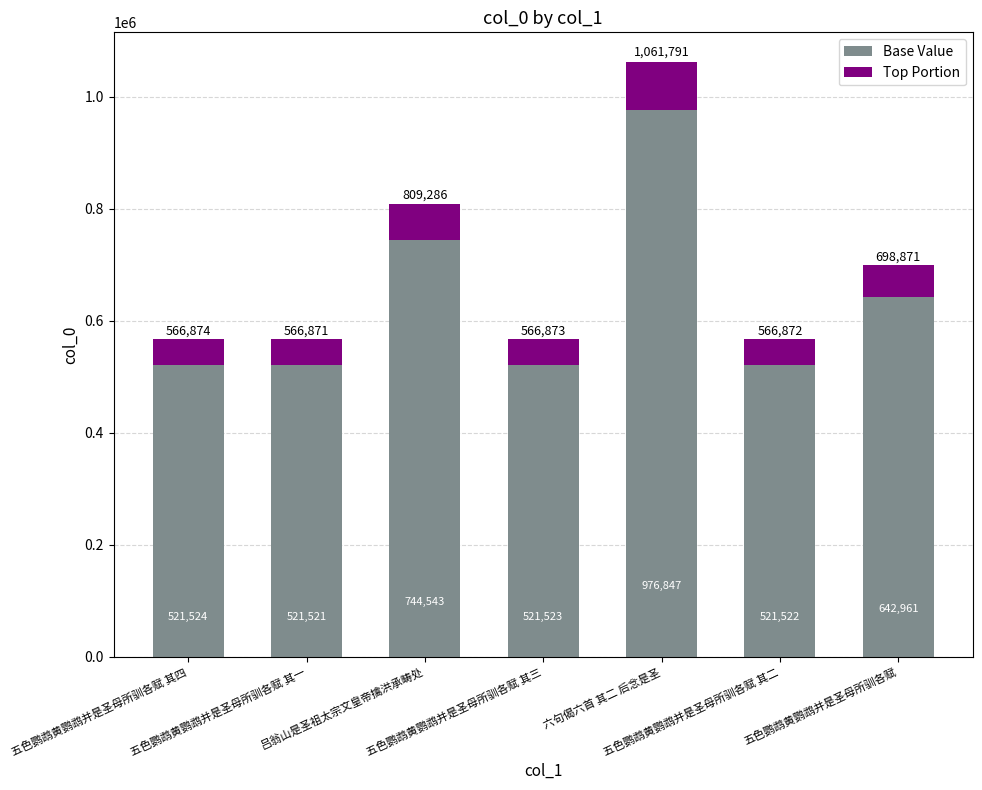

What is the highest value of the Base Value series?

976847.7